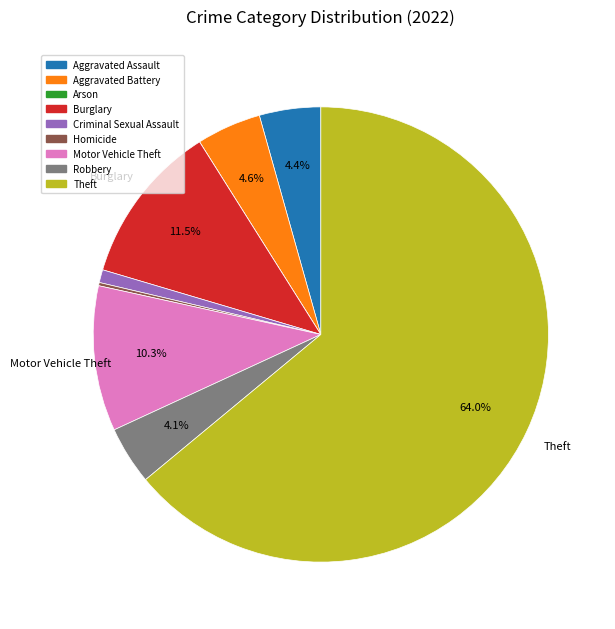

Which has a higher value, Robbery or Burglary?

Burglary